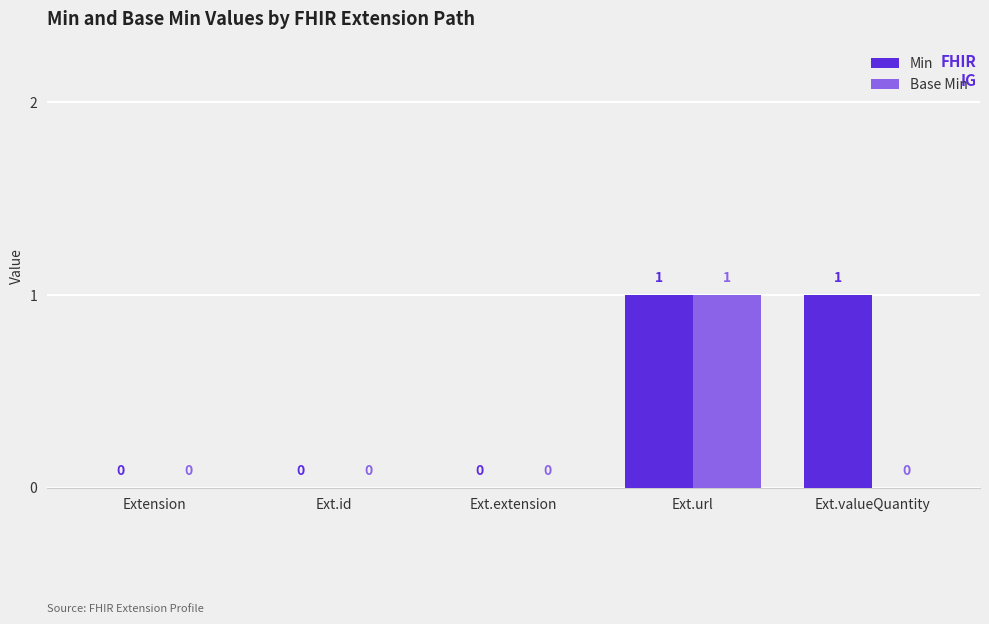

How many Min values are between 0 and 1?

5